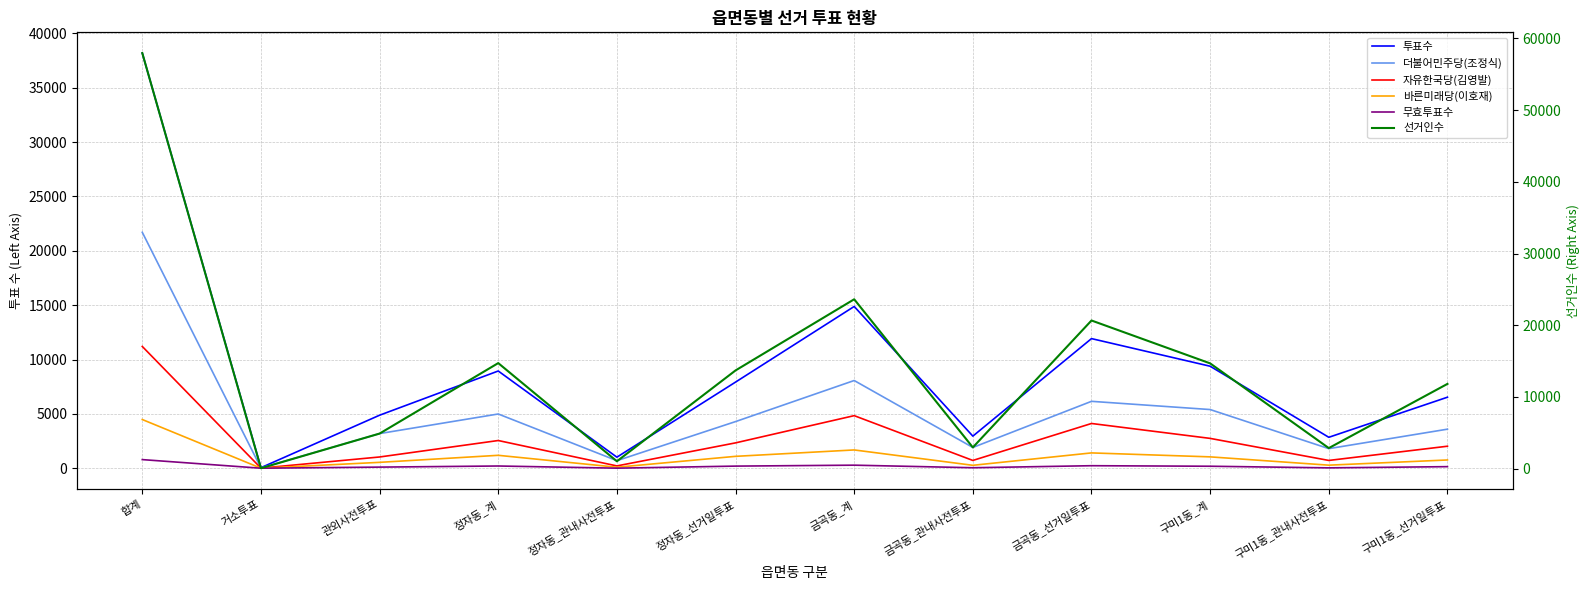

How many series are shown in this chart?

6